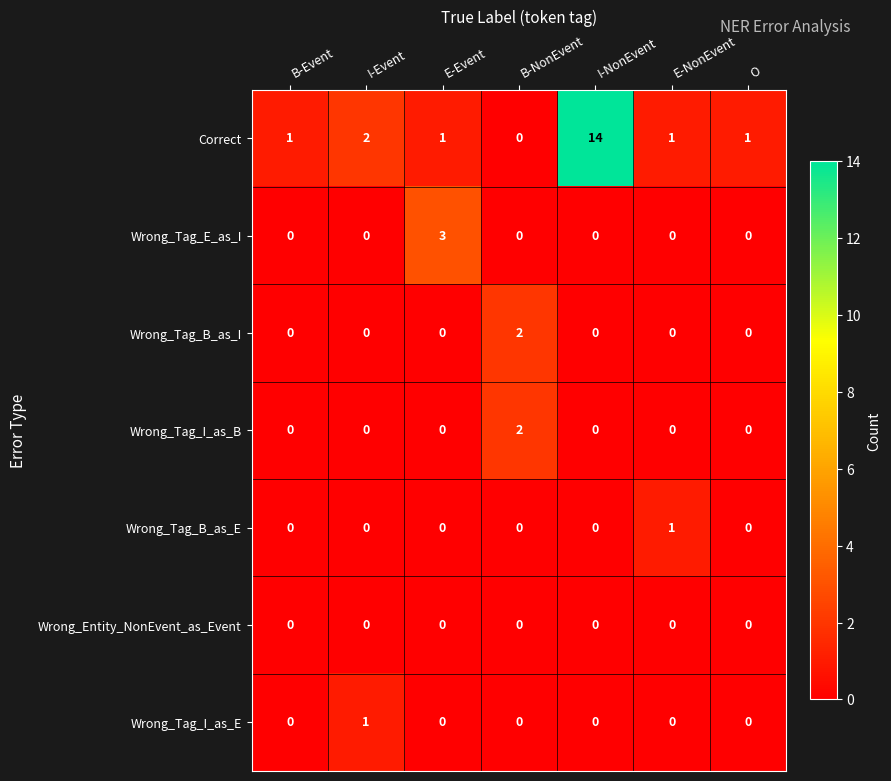

How many values in the Wrong_Tag_E_as_I series exceed 0?

1